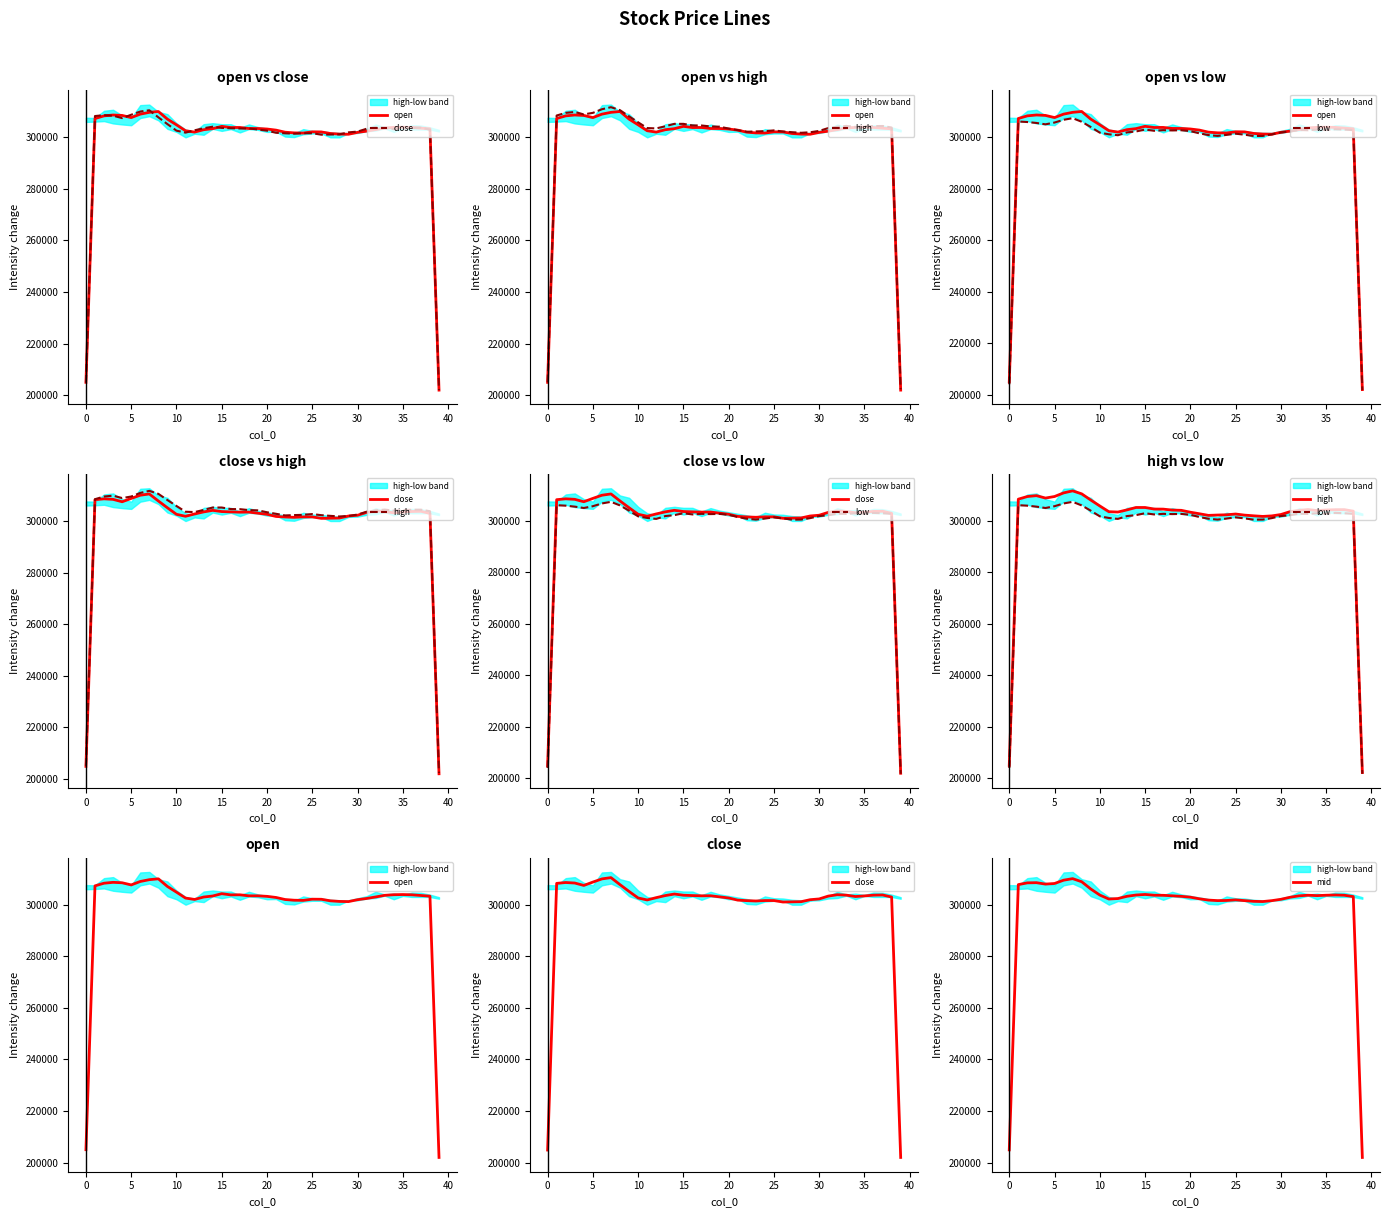

What is the difference between the highest and lowest values at 10?

4266.7